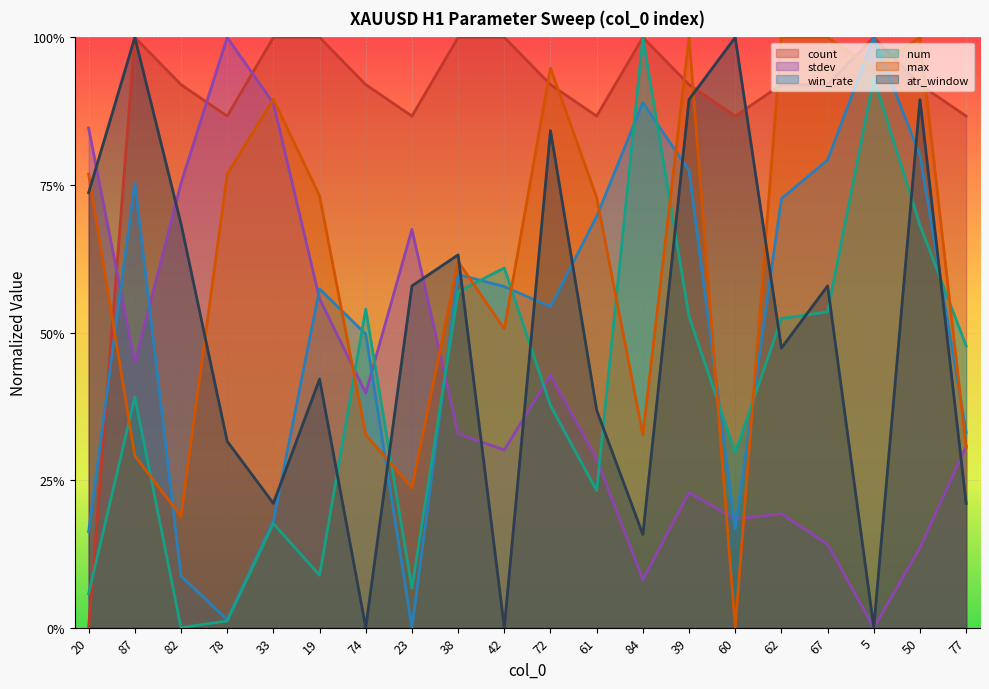

Where do atr_window and stdev first cross each other?

20 and 87